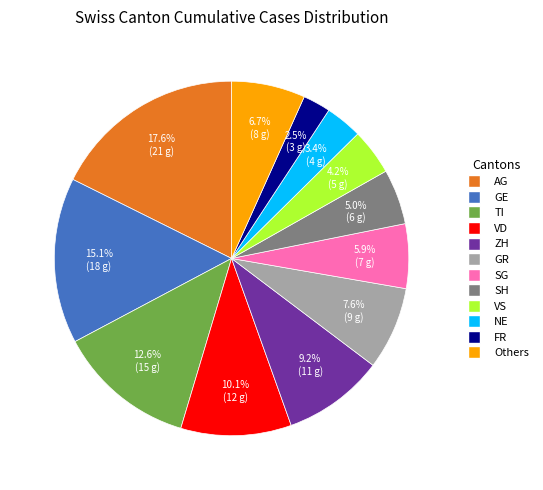

What percentage is the GE slice, to the nearest percent?

15%